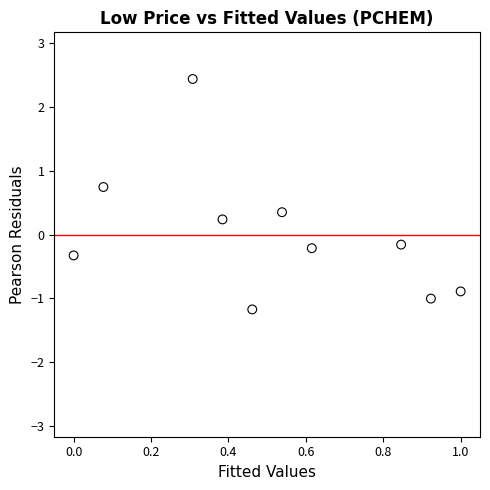

What is the average X value?

0.5